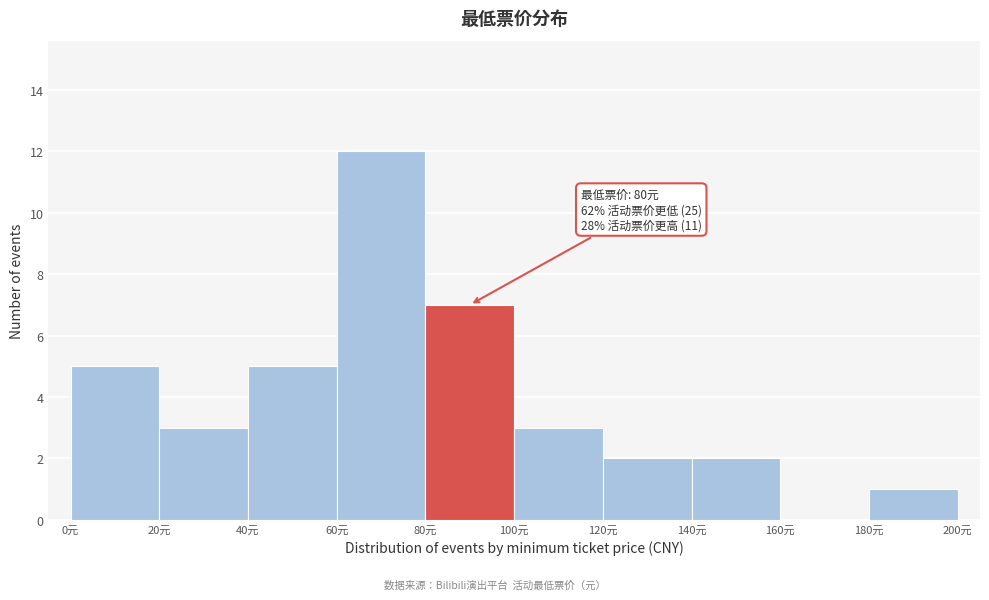

Which range on the x-axis has the tallest bar?

60 to 80